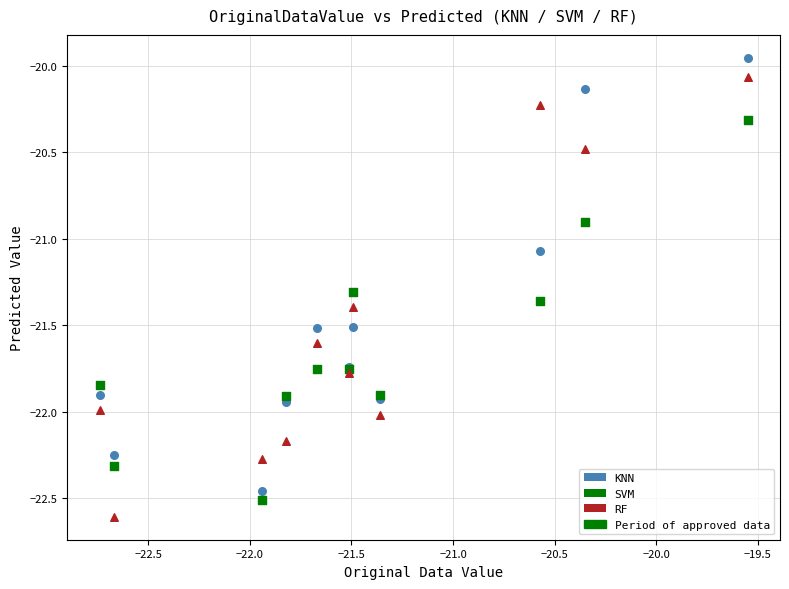

What is the X range (max minus min) for the scatter plot?

3.2